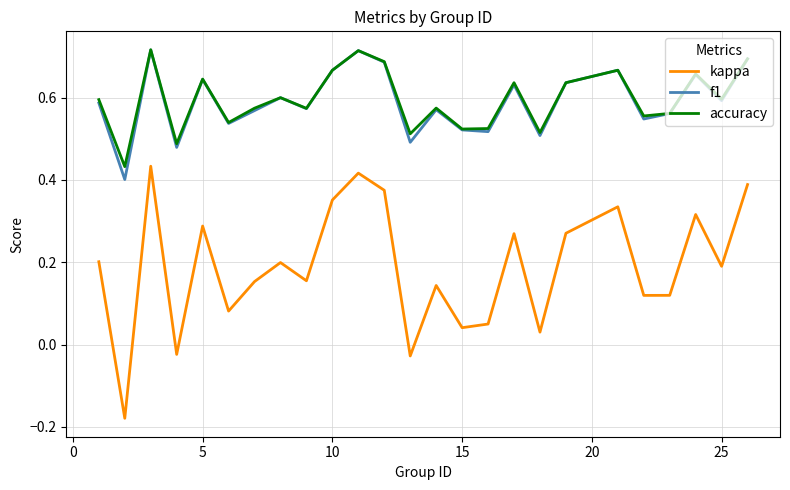

True or false: kappa and accuracy cross at least once.

False